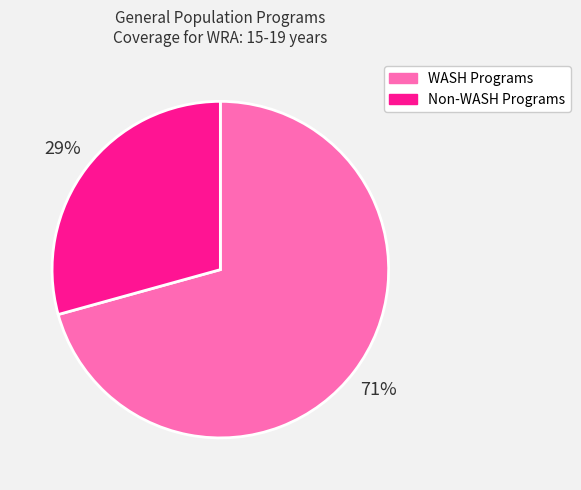

To the nearest percent, what portion does Non-WASH Programs represent?

29%